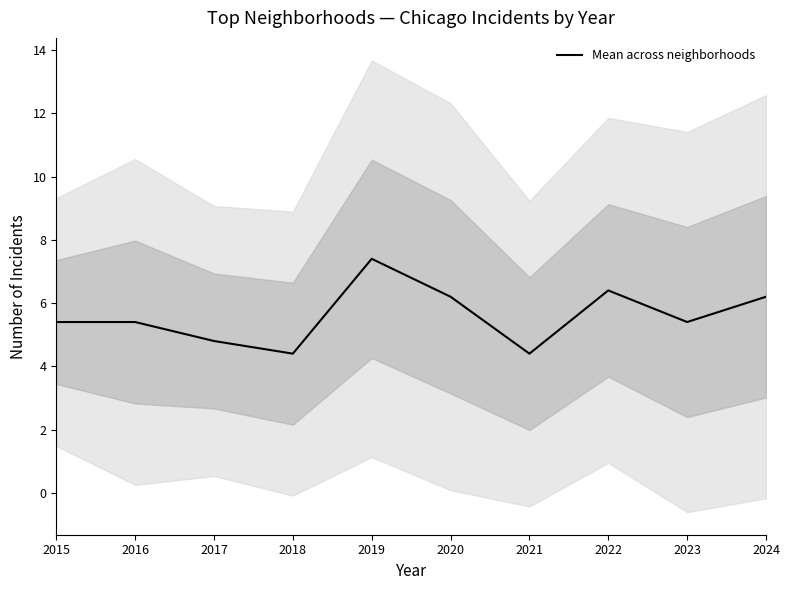

How many interior local valleys (lower than both neighbors) does the data have?

3